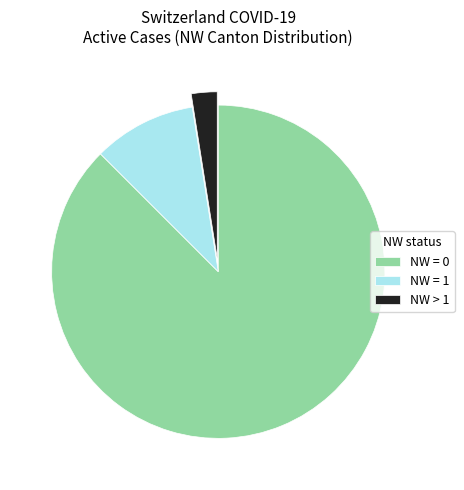

Rank the categories by value from lowest to highest.

NW > 1, NW = 1, NW = 0